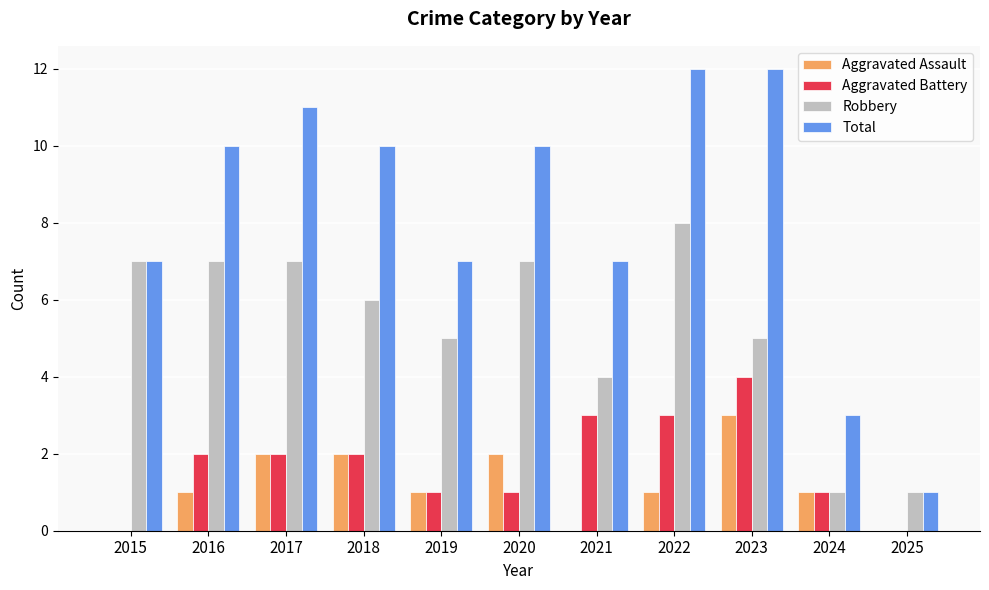

Is the value of Robbery at 2022 greater than the value of Total at 2020?

No